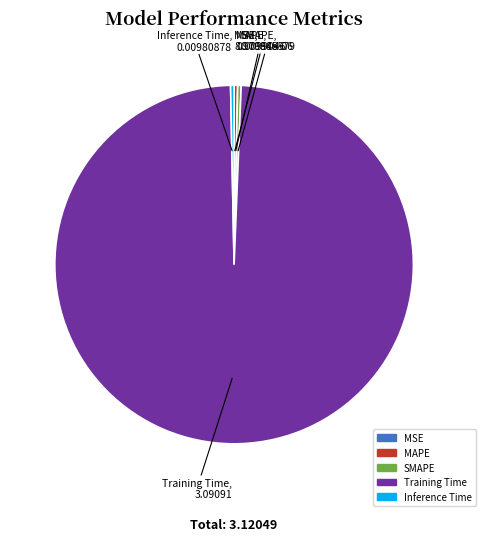

Does any single category account for the majority?

Yes